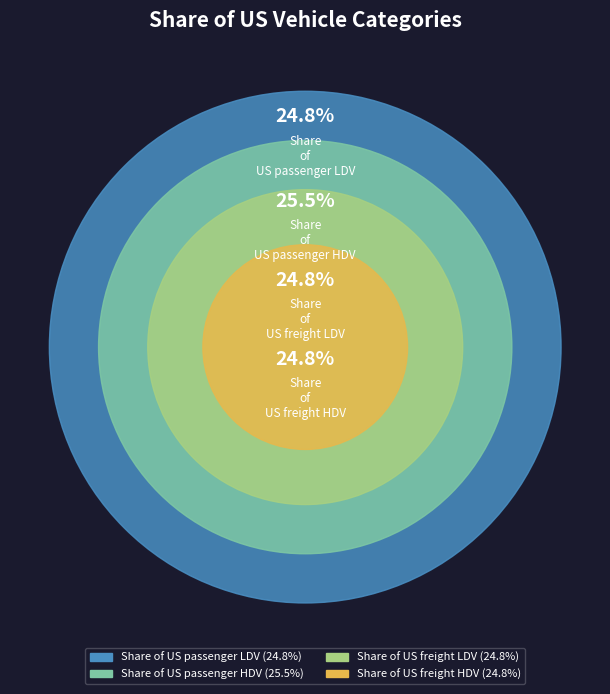

What percentage is the Share of US passenger LDV slice, to the nearest percent?

25%